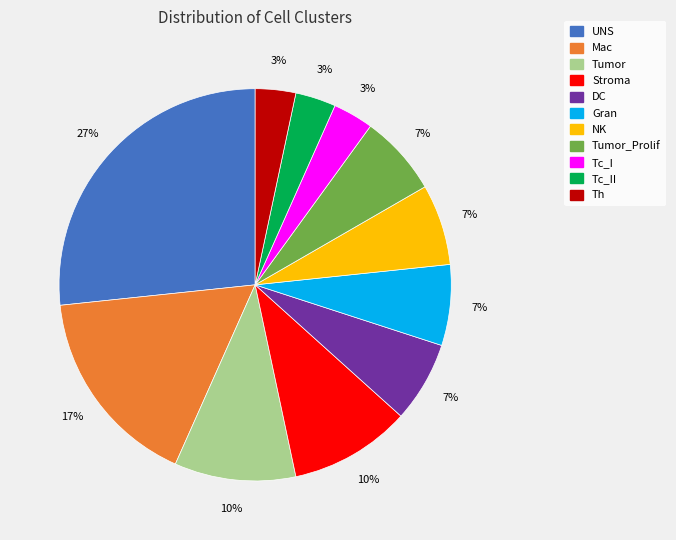

What is the ratio of the value at NK to the value at Mac?

0.4